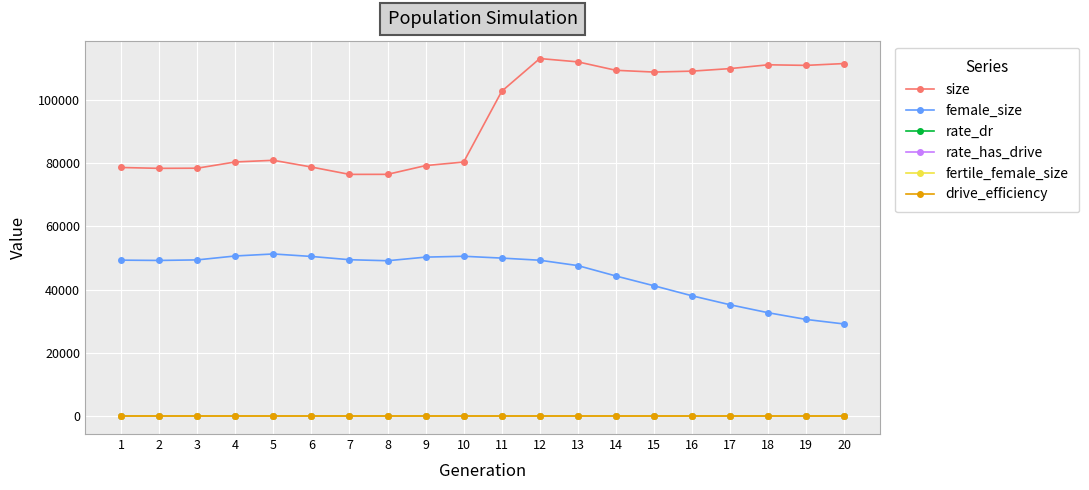

True or false: size and female_size intersect in this chart.

False